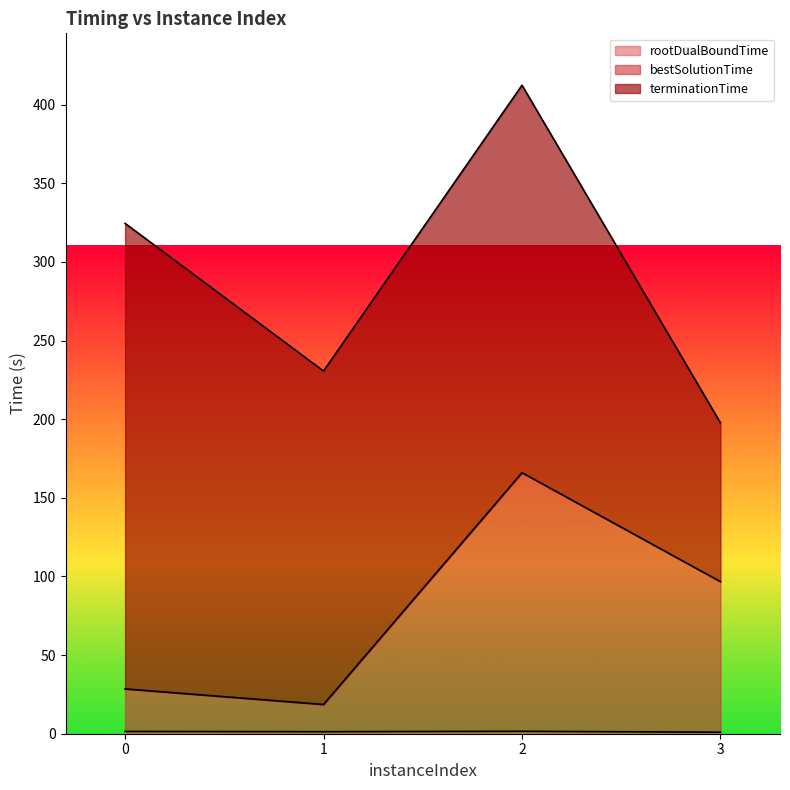

Which has a higher value, 1 or 3?

1